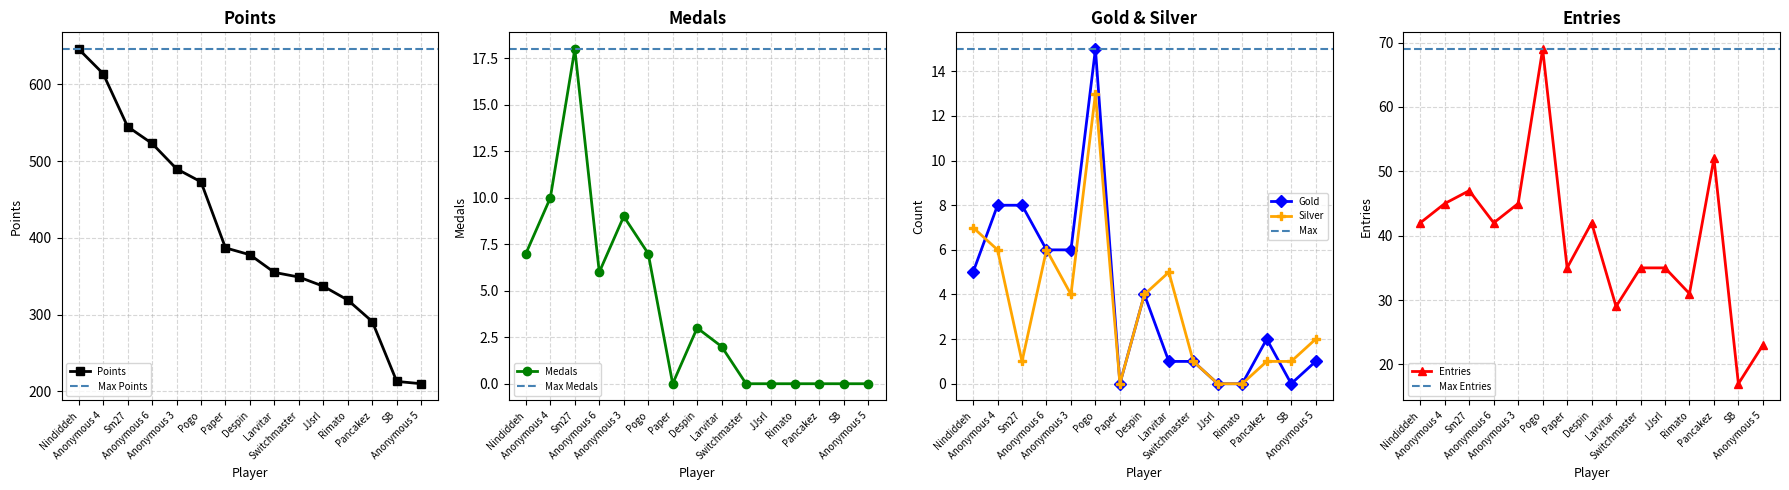

Is it true that Silver equals 0 at Paper?

True